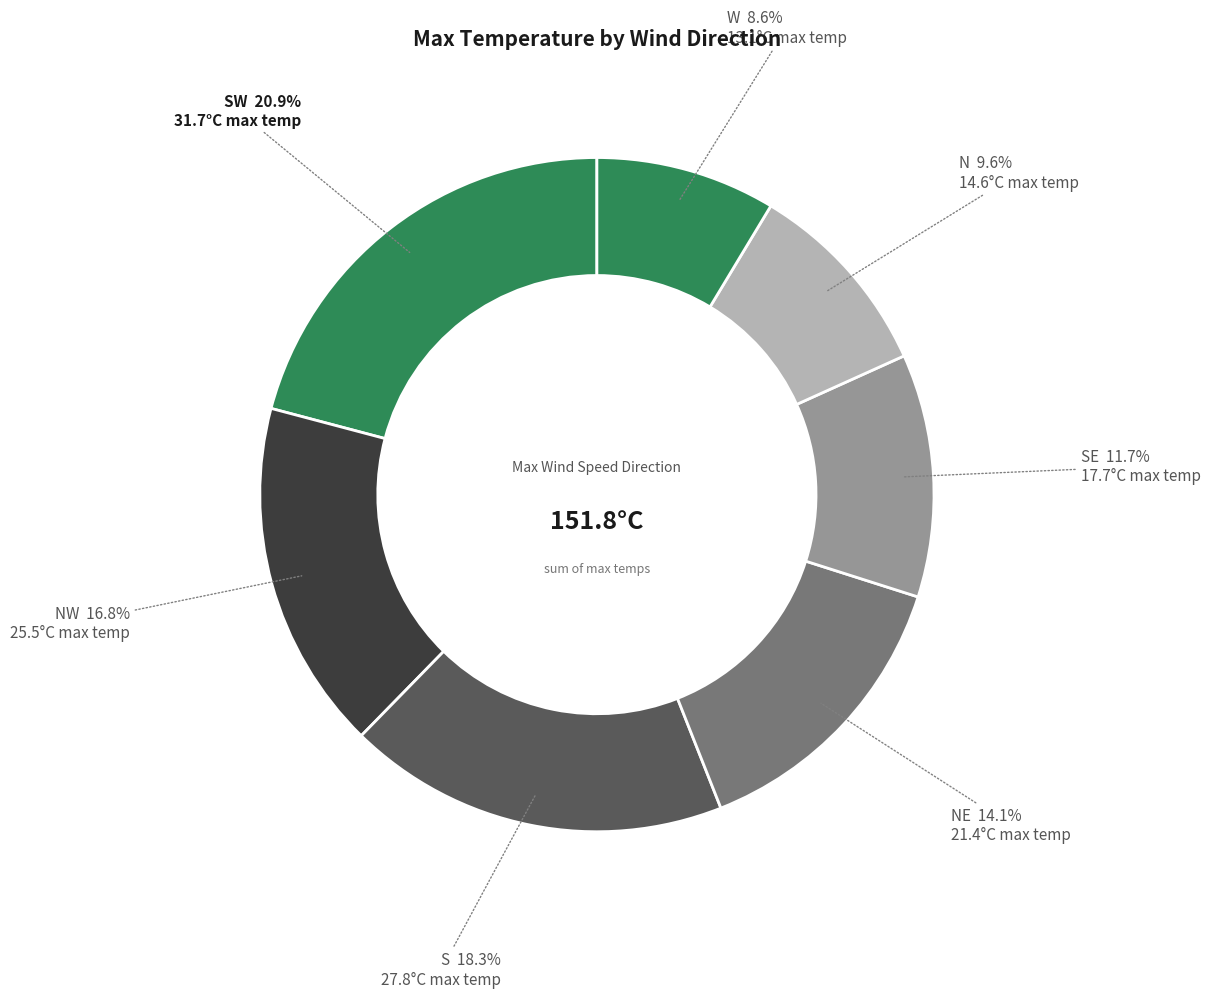

Count the number of slices in the pie.

7